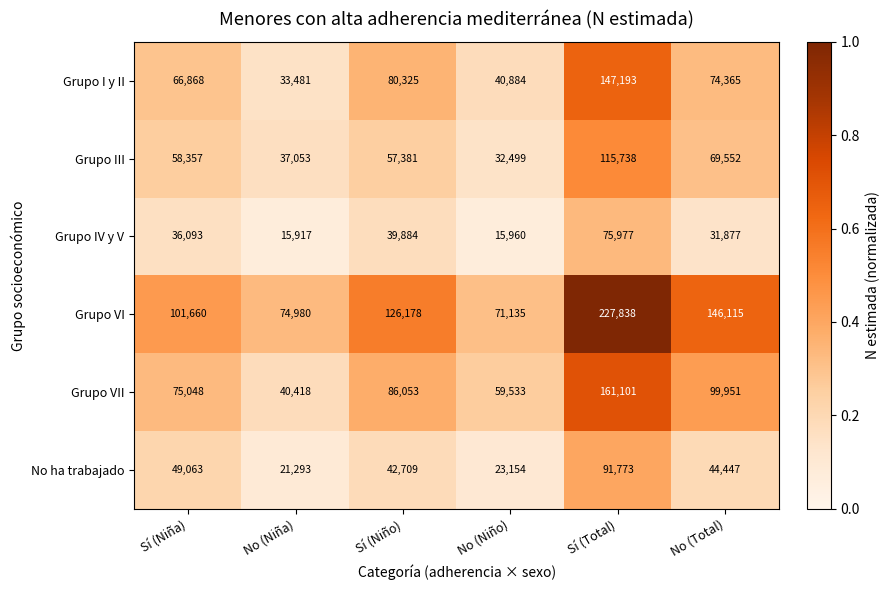

True or false: No ha trabajado has a value of 49063 at Sí (Niña).

True